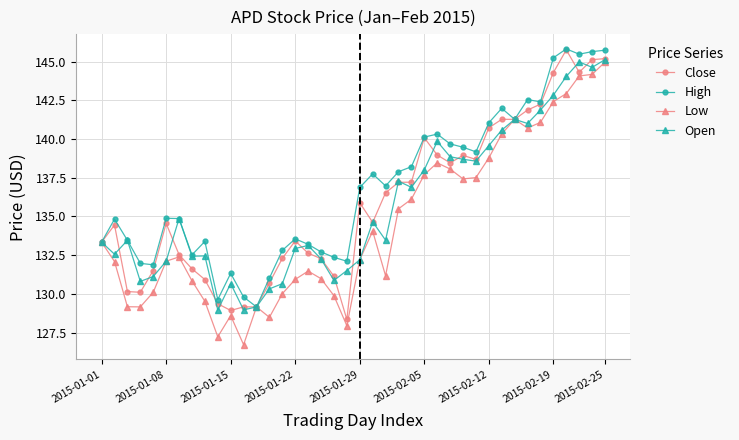

What is the highest value of the Open series?

145.1